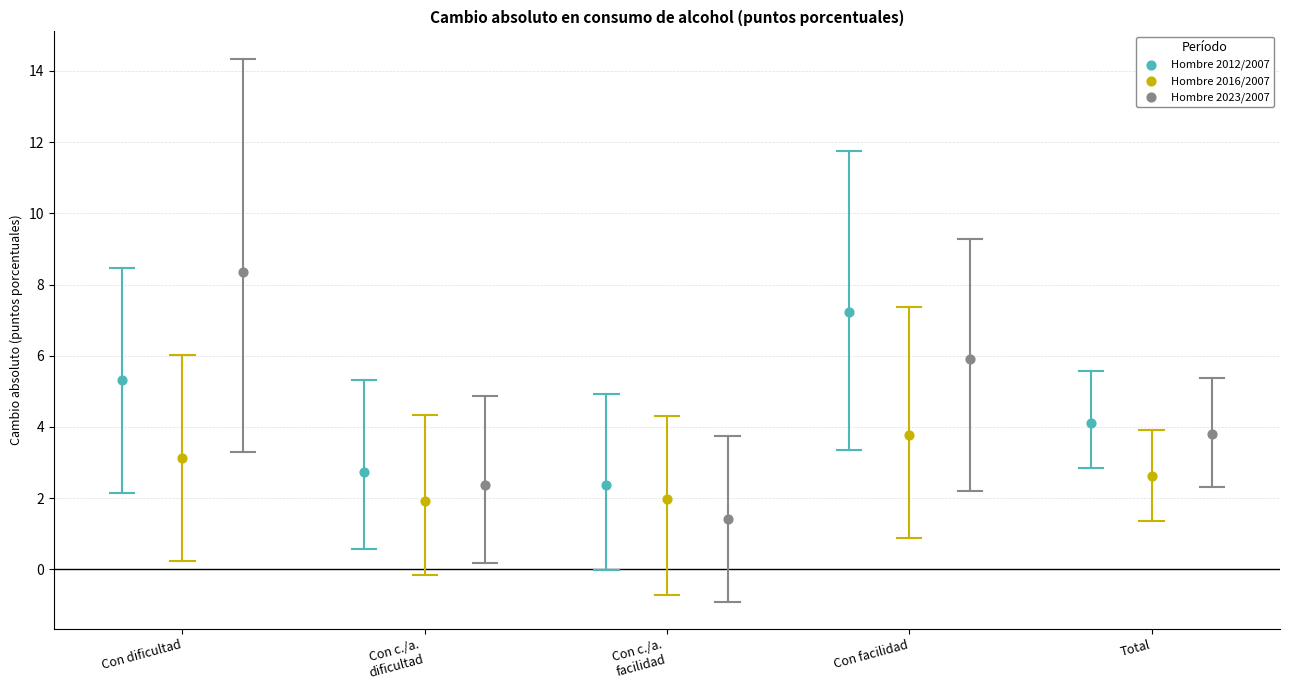

Which series contains the highest Y value?

Hombre 2023/2007